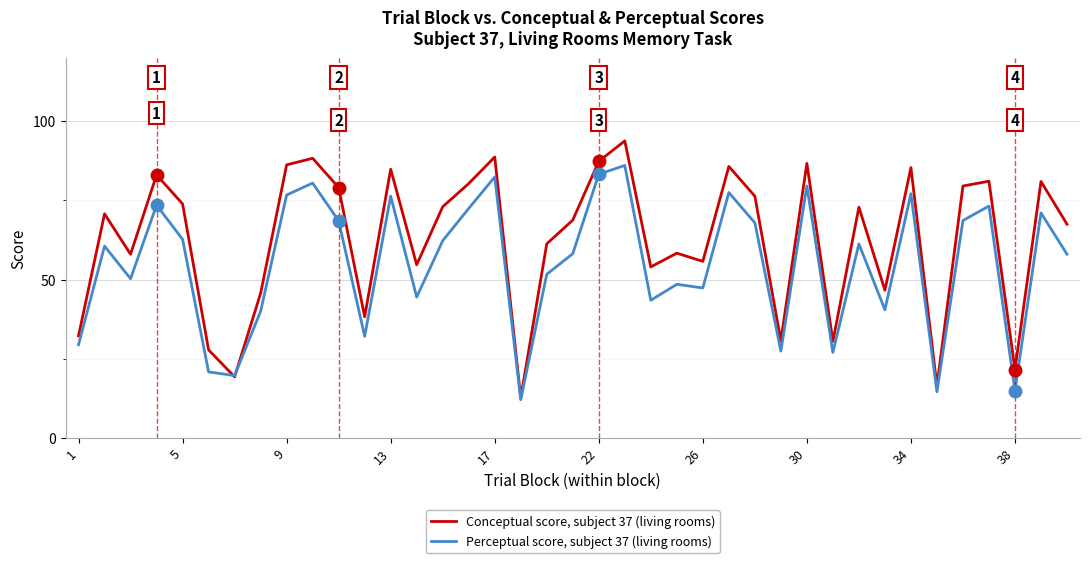

How many lines are shown in the chart?

2